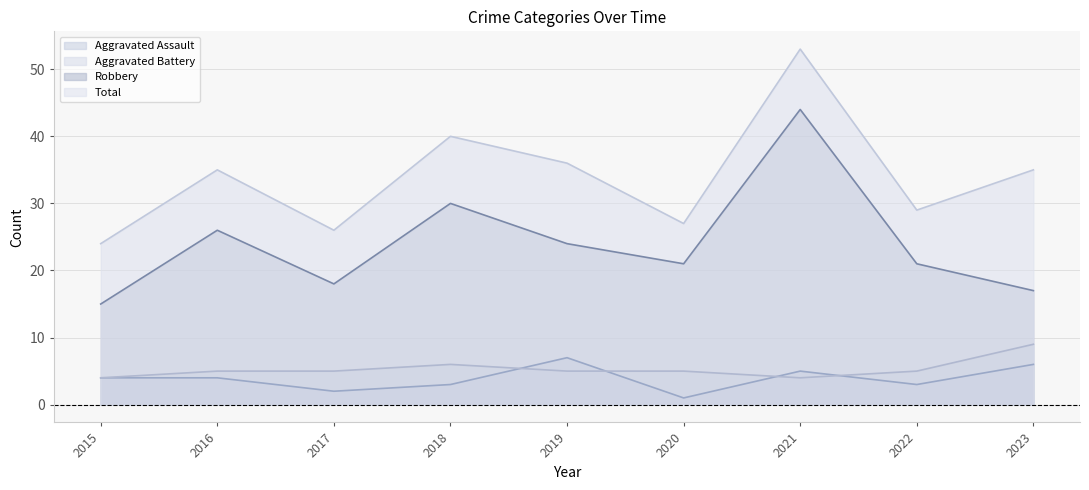

True or false: Total and Aggravated Assault intersect in this chart.

False